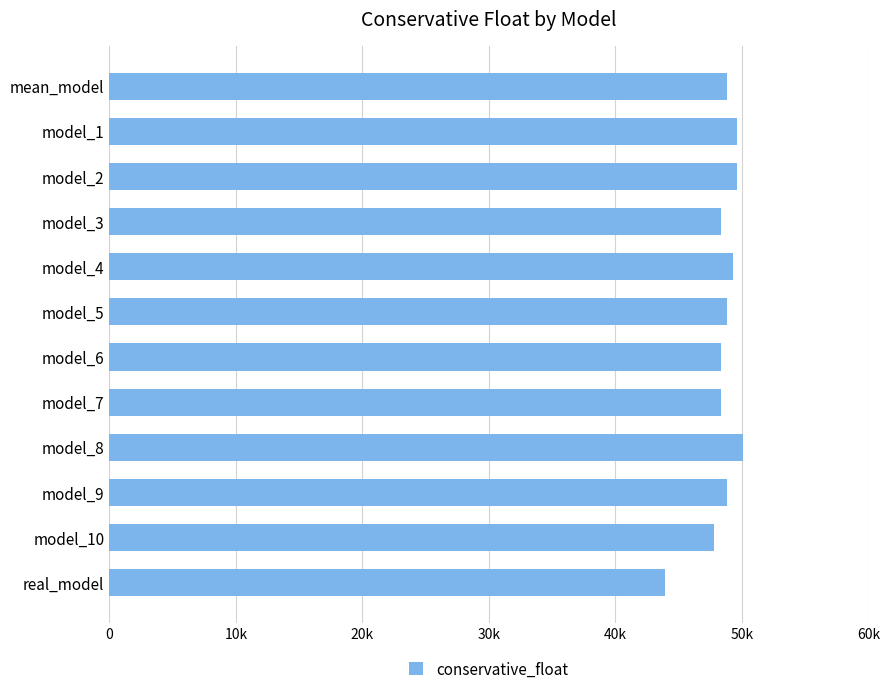

What is the average value?

48494